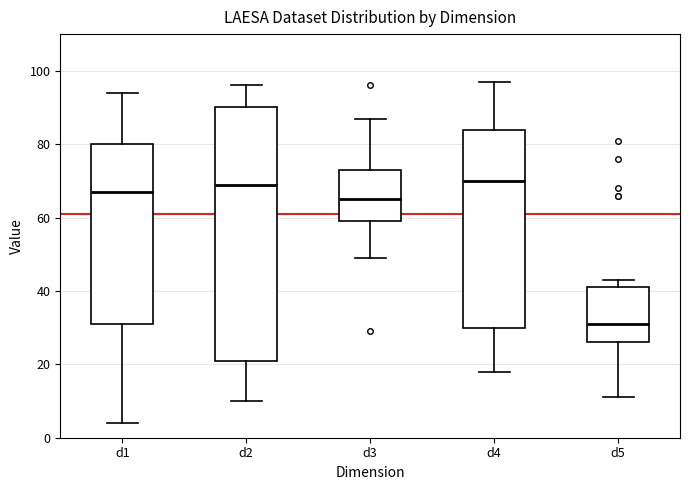

Which box is the tallest, from its lower edge to its upper edge?

d2